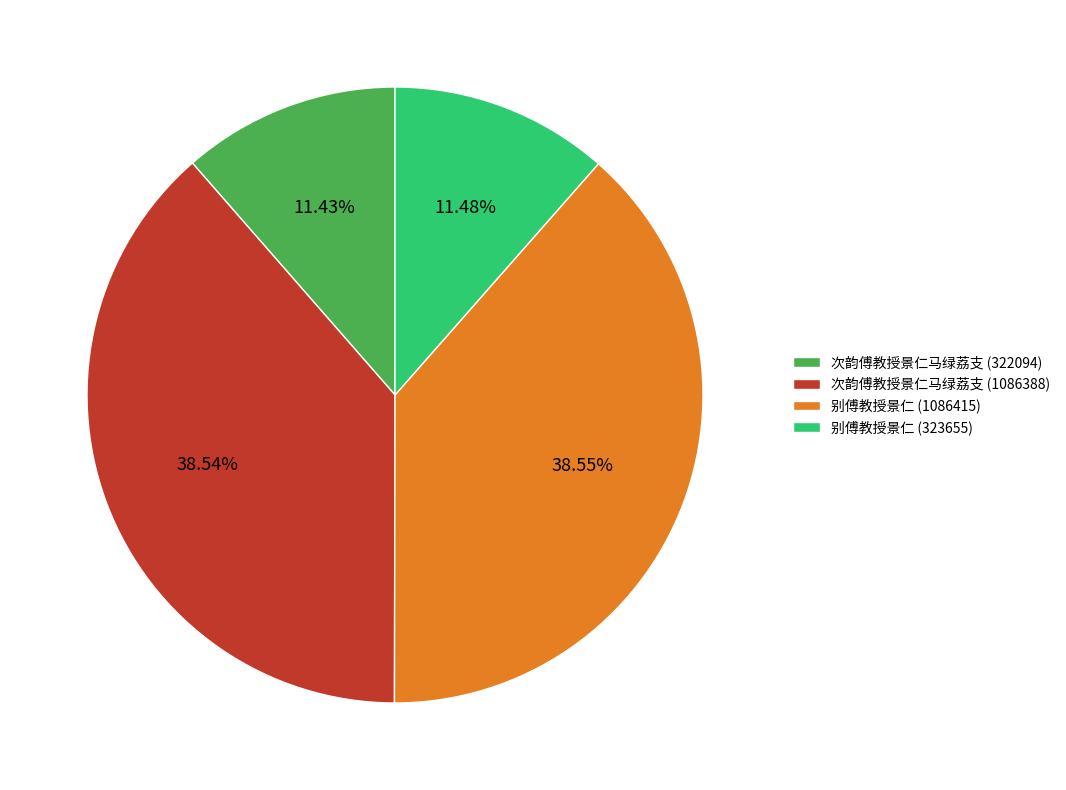

Approximately how many times larger is the value at 别傅教授景仁 (323655) compared to 别傅教授景仁 (1086415)?

0.3